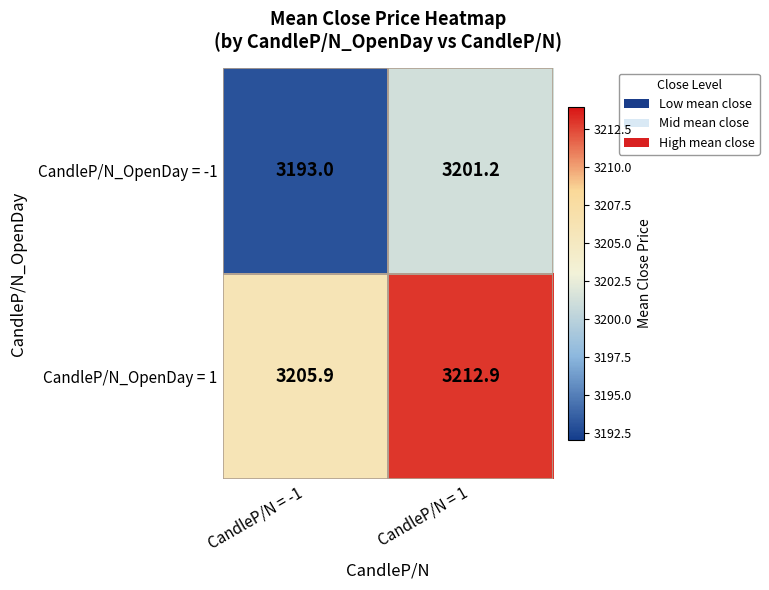

What is the highest value of the CandleP/N_OpenDay = 1 series?

3212.9